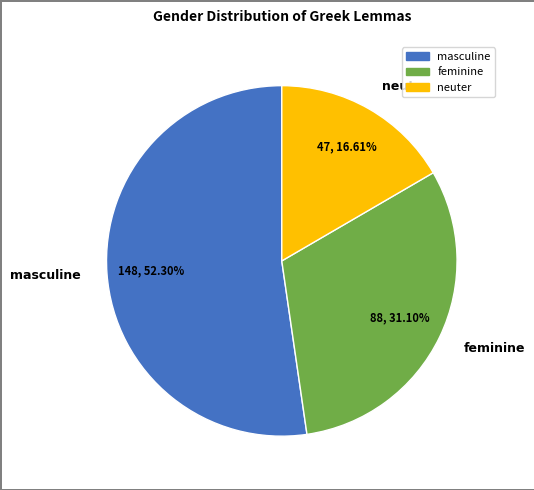

Is there a majority slice in this chart?

Yes